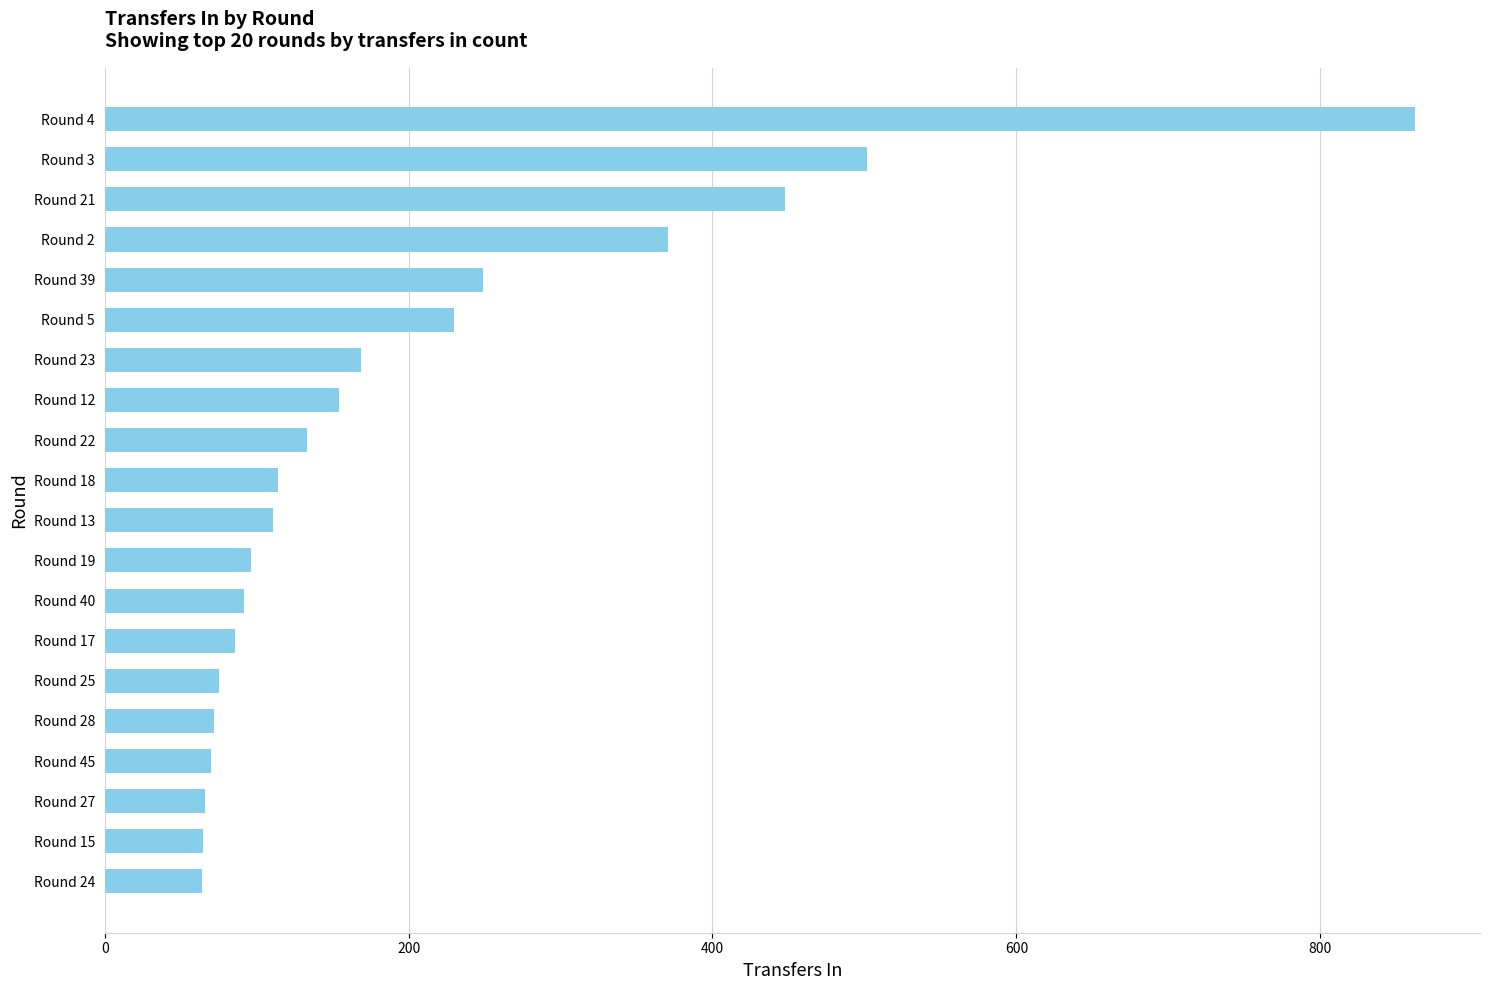

True or false: the data shows 144 at Round 19.

False